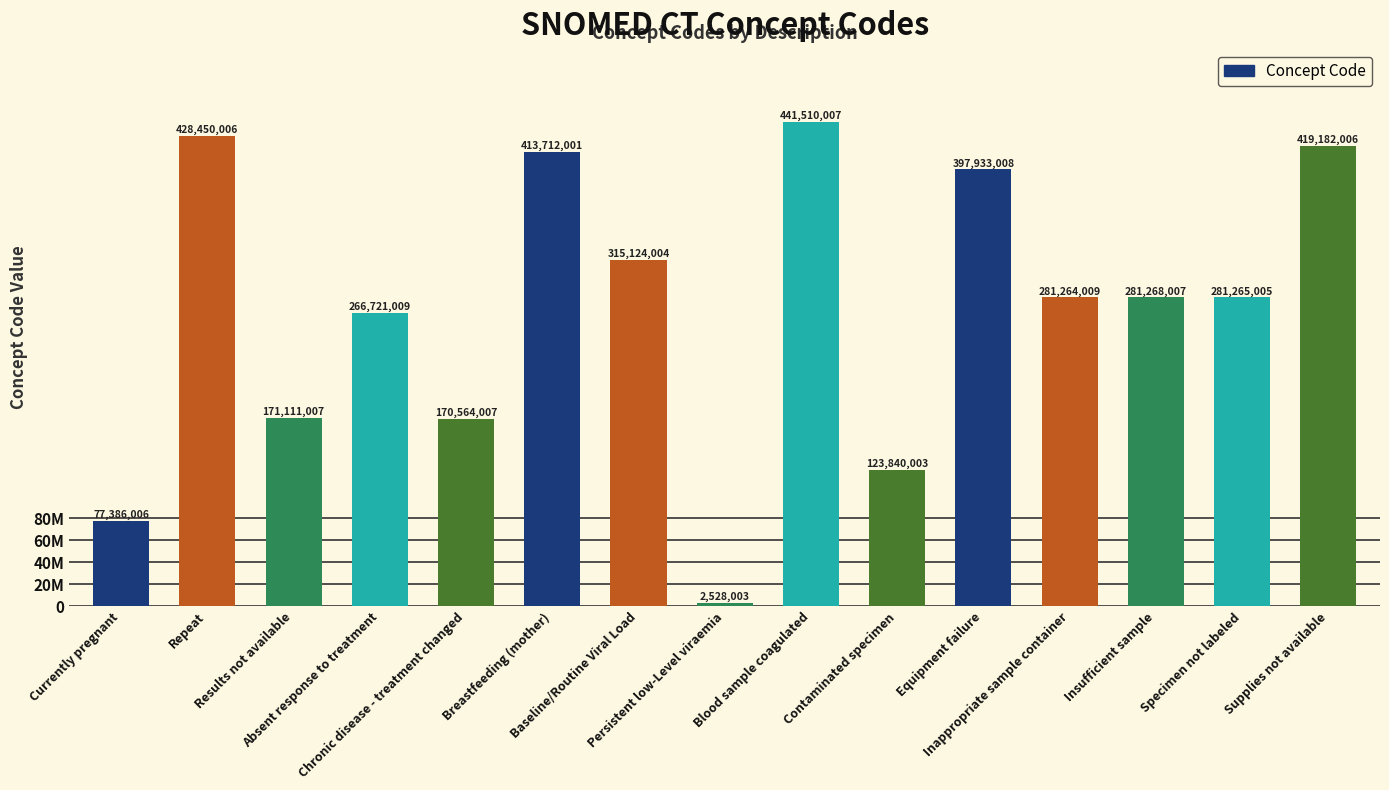

Where is the data nearest to the value 222019005?

Absent response to treatment